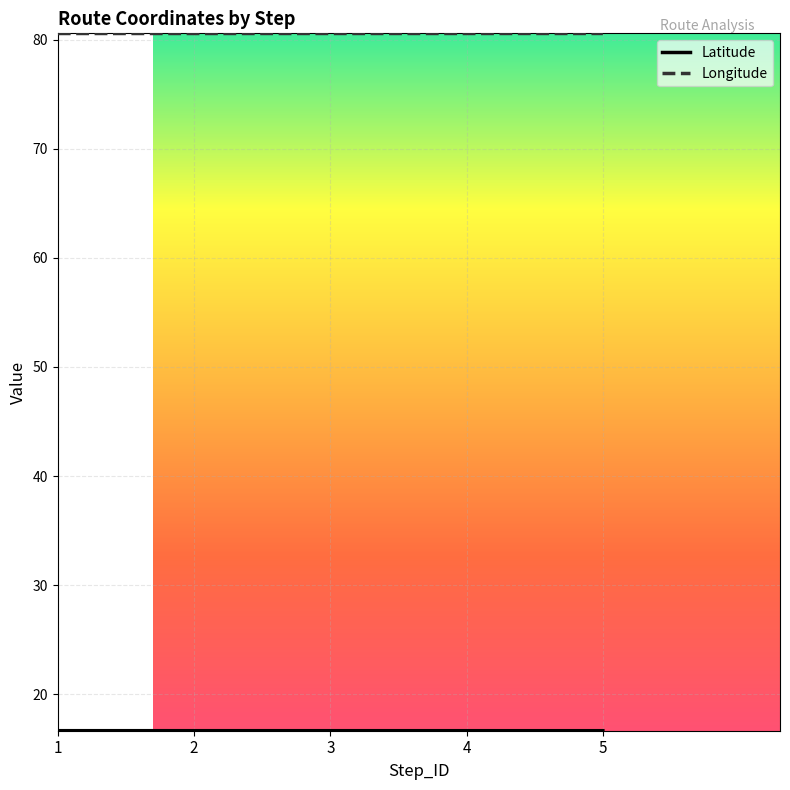

Reading left to right, transcribe all the data shown in this chart.

Latitude: 16.7	16.7	16.7	16.7	16.7
Longitude: 80.6	80.6	80.6	80.6	80.6